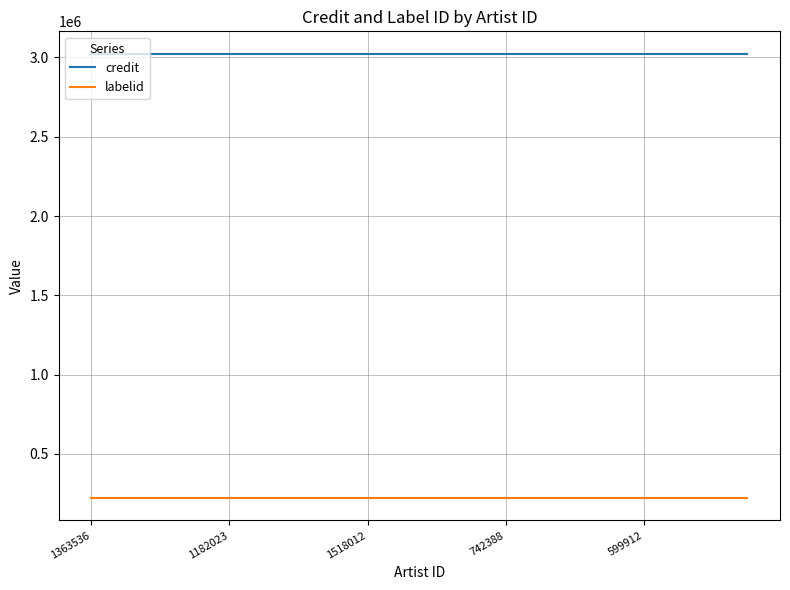

True or false: labelid and credit intersect in this chart.

False